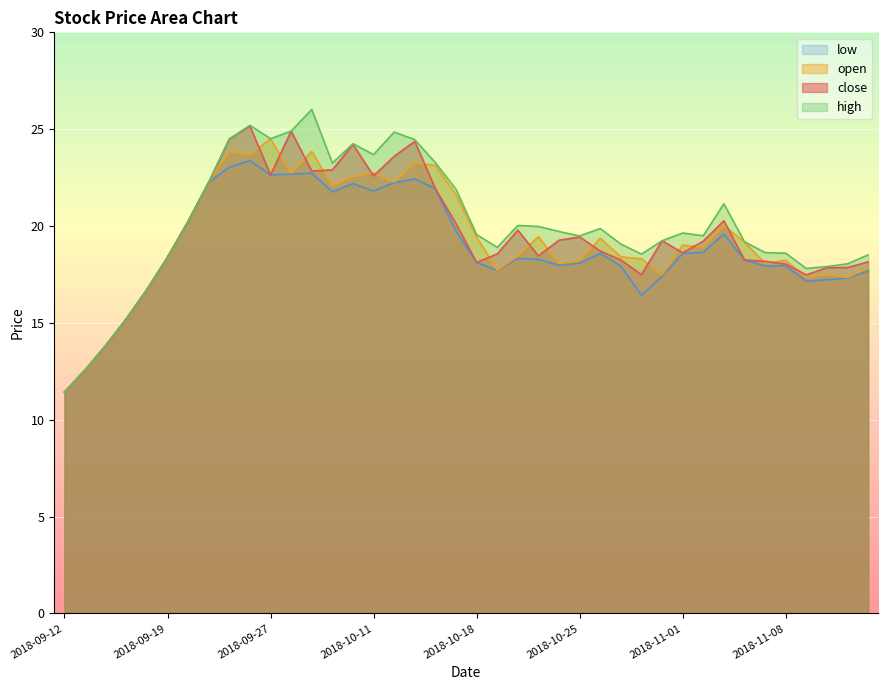

In open, how many points are higher than both neighbors (excluding endpoints)?

11